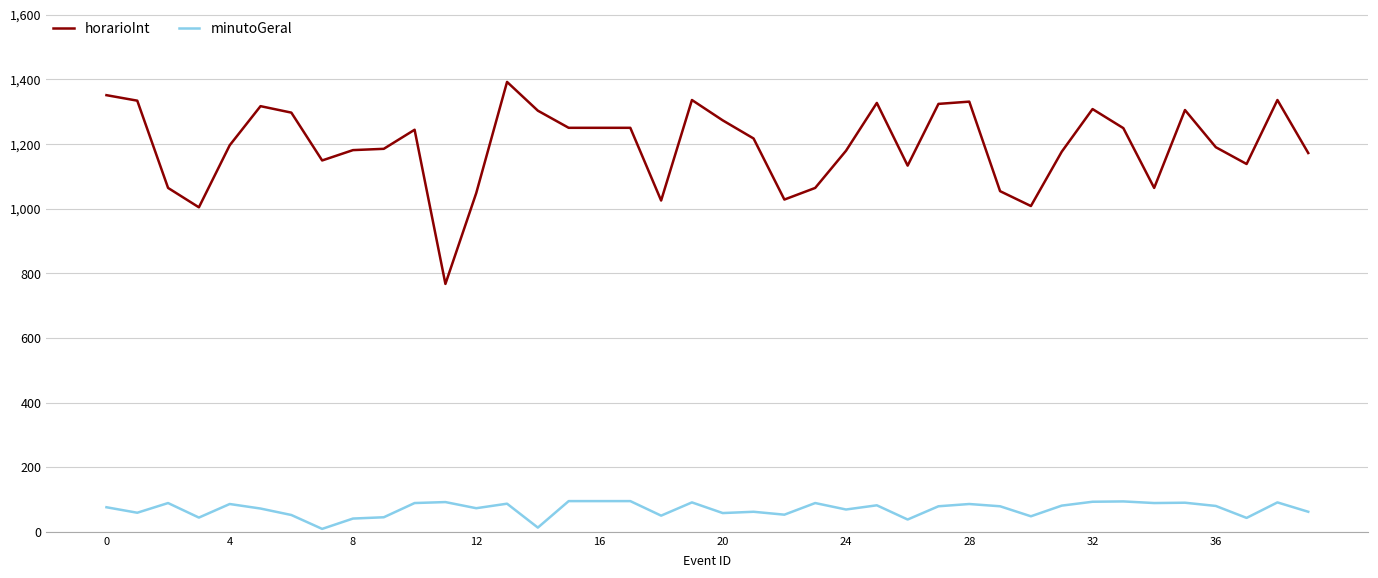

True or false: minutoGeral and horarioInt cross at least once.

False